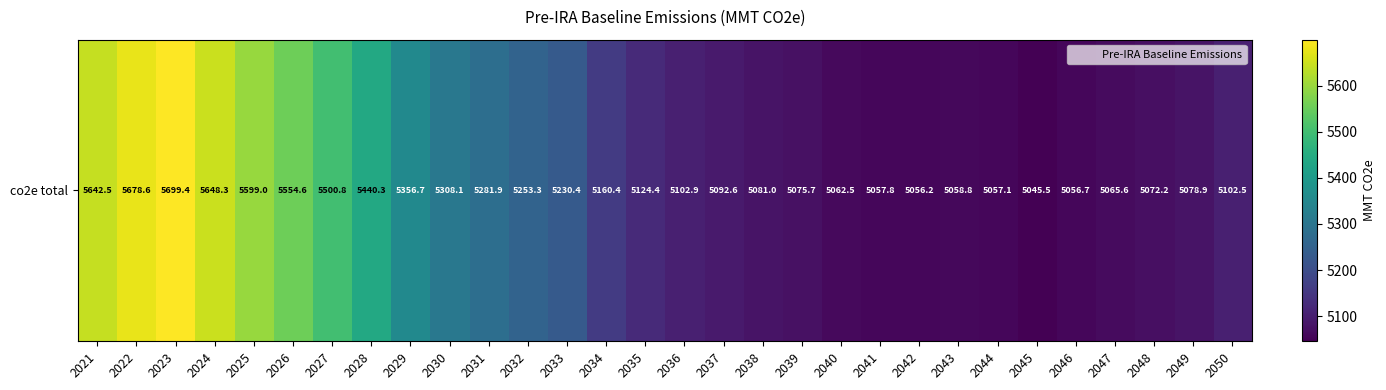

What is the ratio of the value at 2029 to the value at 2042?

1.1